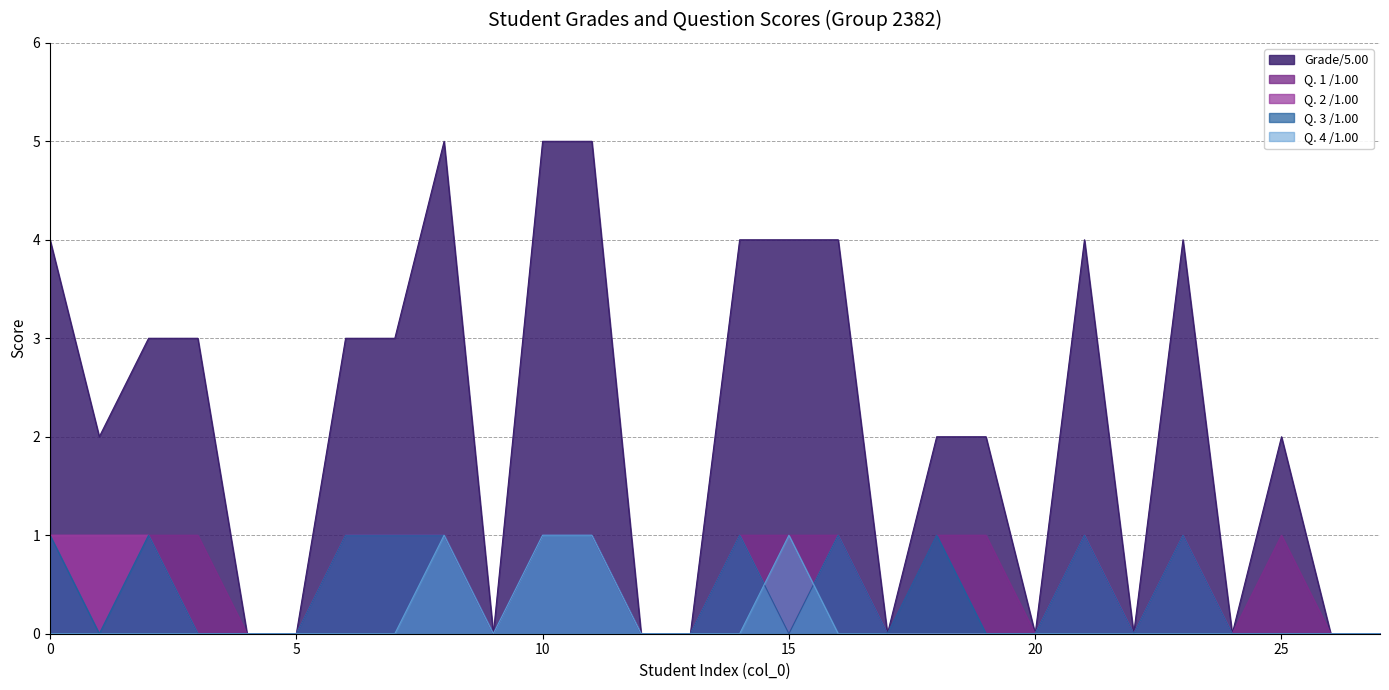

Is it true that Q. 2 /1.00 equals 1 at 1?

False